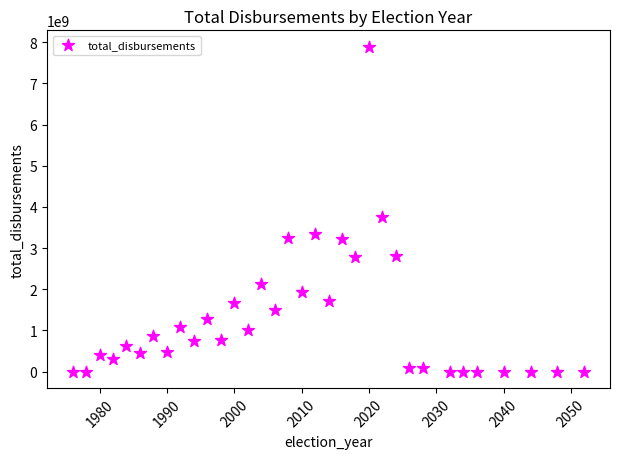

What Y value in the scatter plot is closest to 3947690463?

3745256804.6